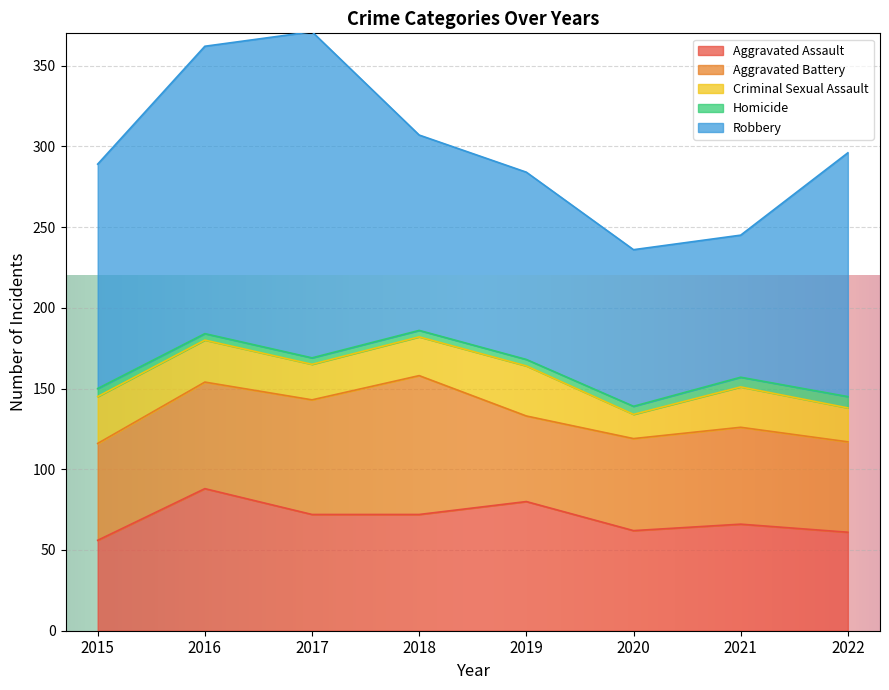

Reading left to right, extract all data points from this chart.

Aggravated Assault: 2015=56	2016=88	2017=72	2018=72	2019=80	2020=62	2021=66	2022=61
Aggravated Battery: 2015=60	2016=66	2017=71	2018=86	2019=53	2020=57	2021=60	2022=56
Criminal Sexual Assault: 2015=29	2016=26	2017=22	2018=24	2019=31	2020=15	2021=25	2022=21
Homicide: 2015=5	2016=4	2017=4	2018=4	2019=4	2020=5	2021=6	2022=7
Robbery: 2015=139	2016=178	2017=202	2018=121	2019=116	2020=97	2021=88	2022=151